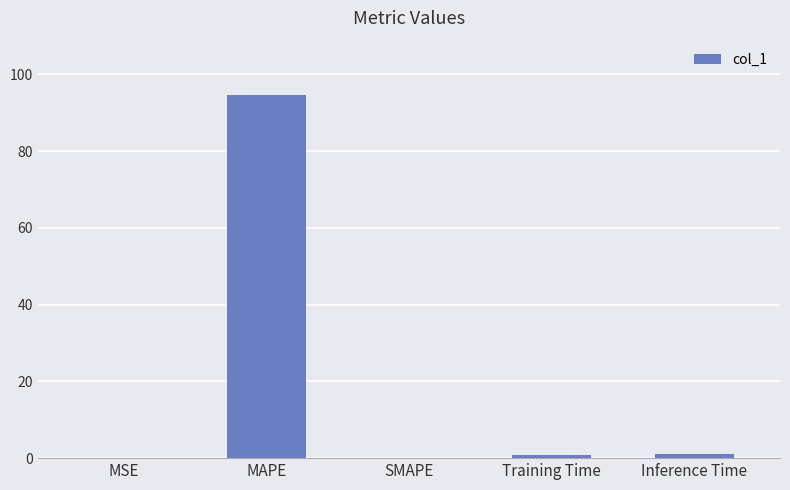

True or false: the data shows 33.1 at SMAPE.

False